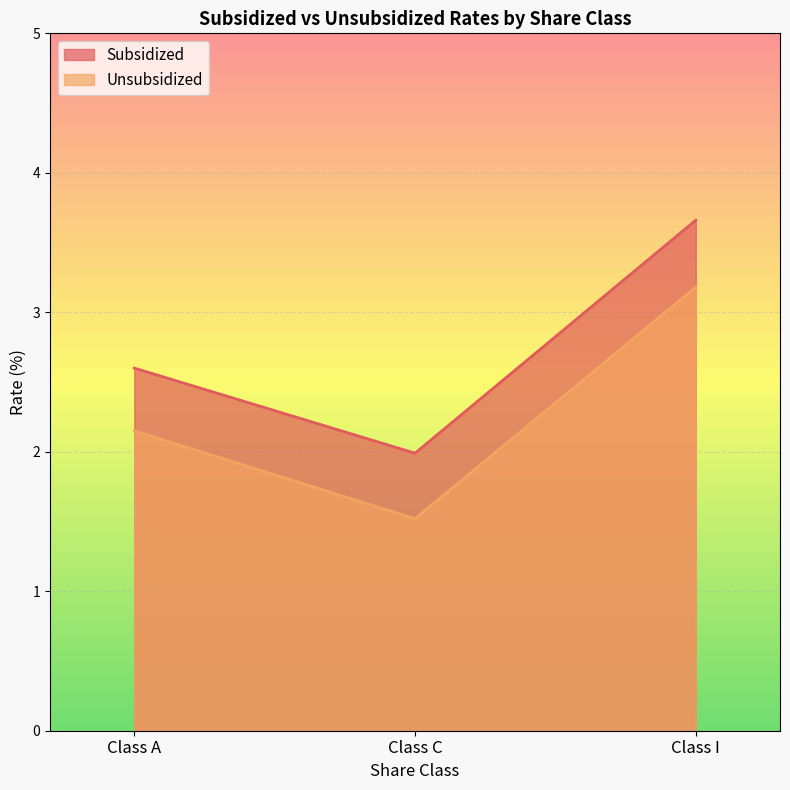

Rank the categories by Unsubsidized value from lowest to highest.

Class C, Class A, Class I